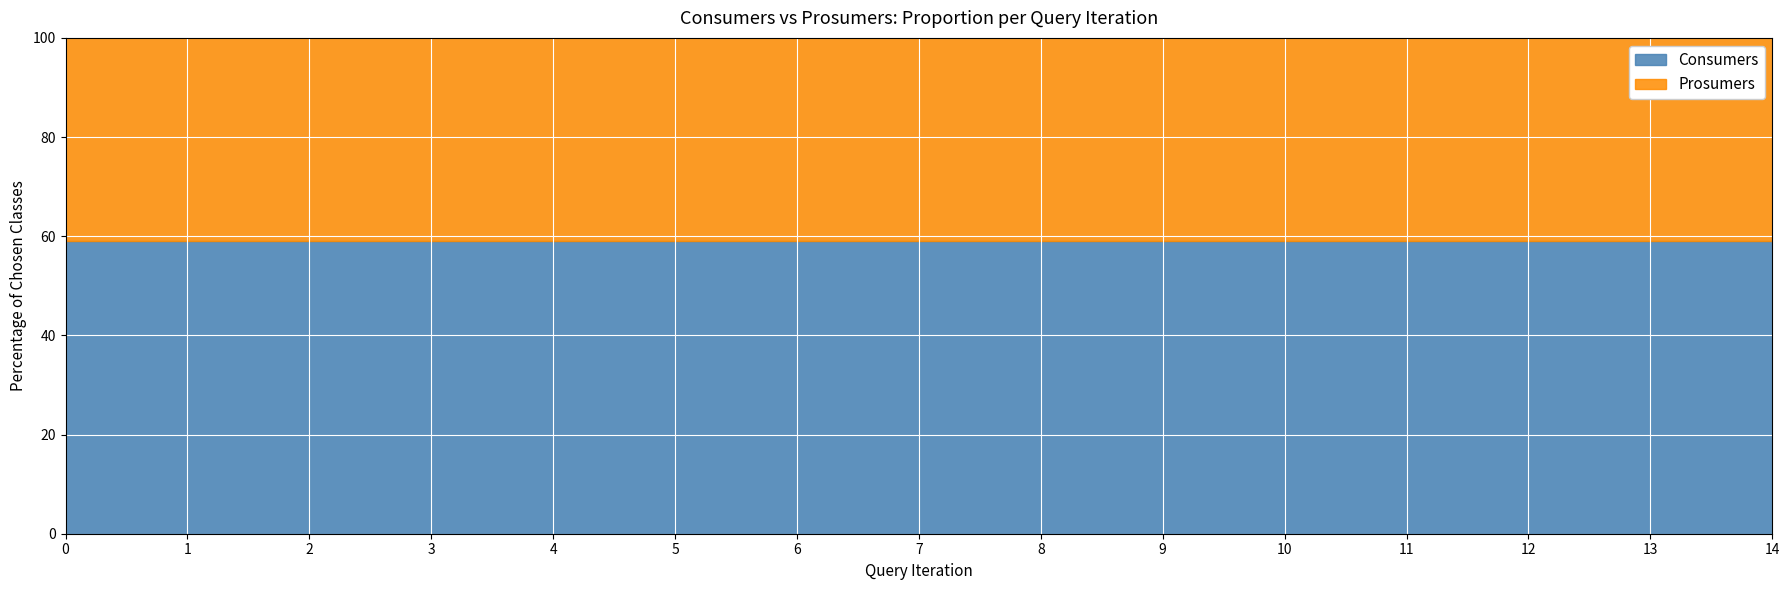

True or false: Consumers has a value of 1039 at 5.

False